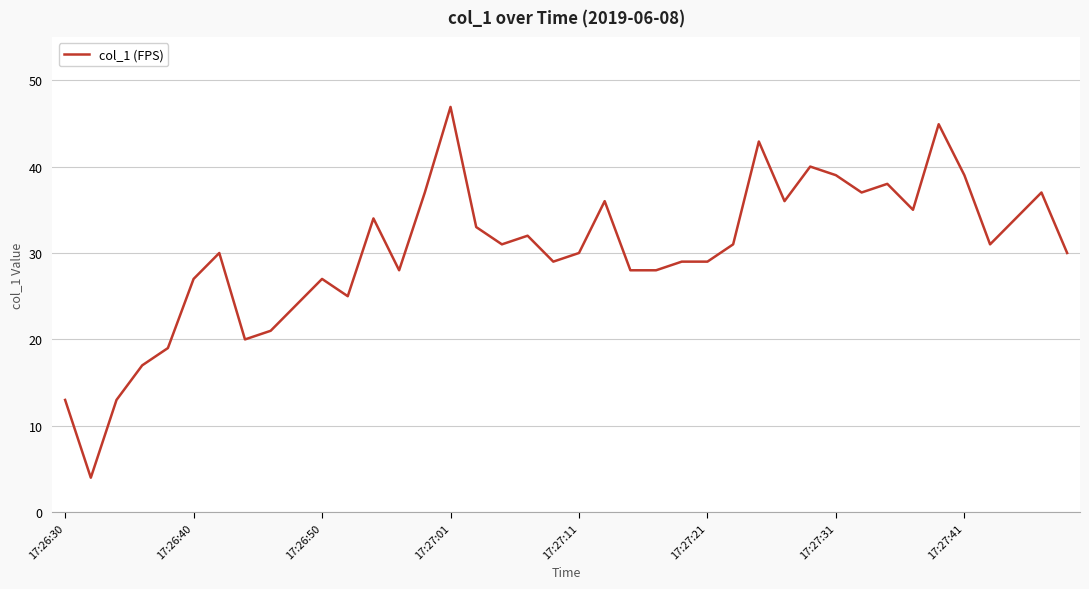

How many values are below 31?

20